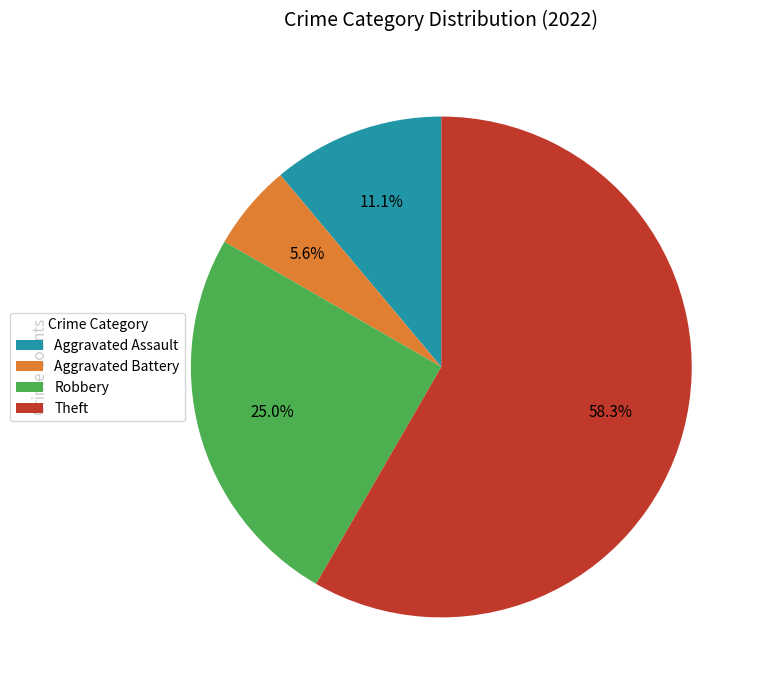

What percentage is the Aggravated Assault slice, to the nearest percent?

11%